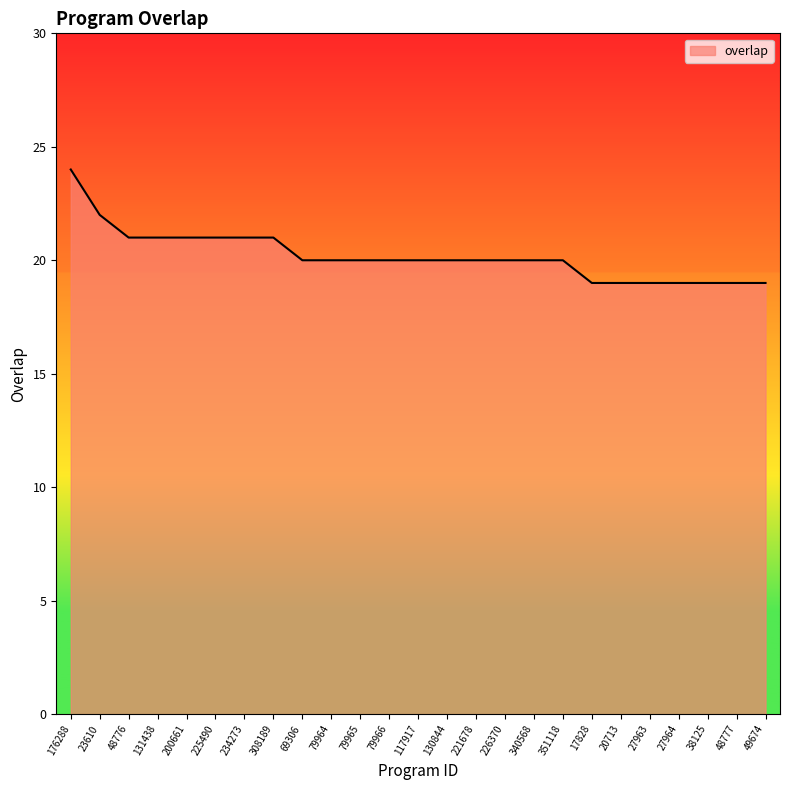

What value does the data have at 79966?

20